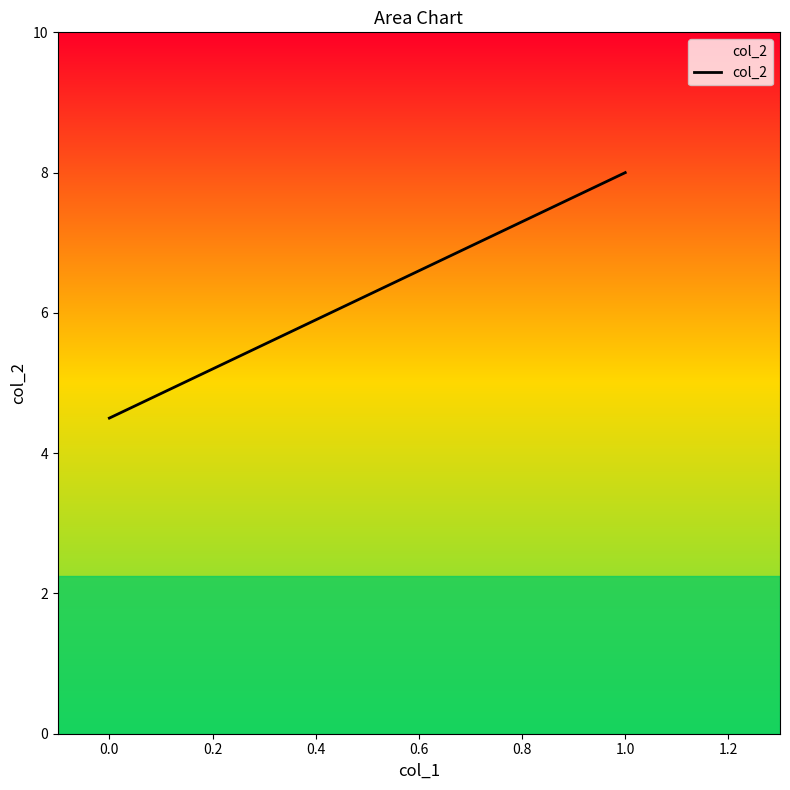

Reading left to right, what are all the values shown in this chart?

4.5	8.0